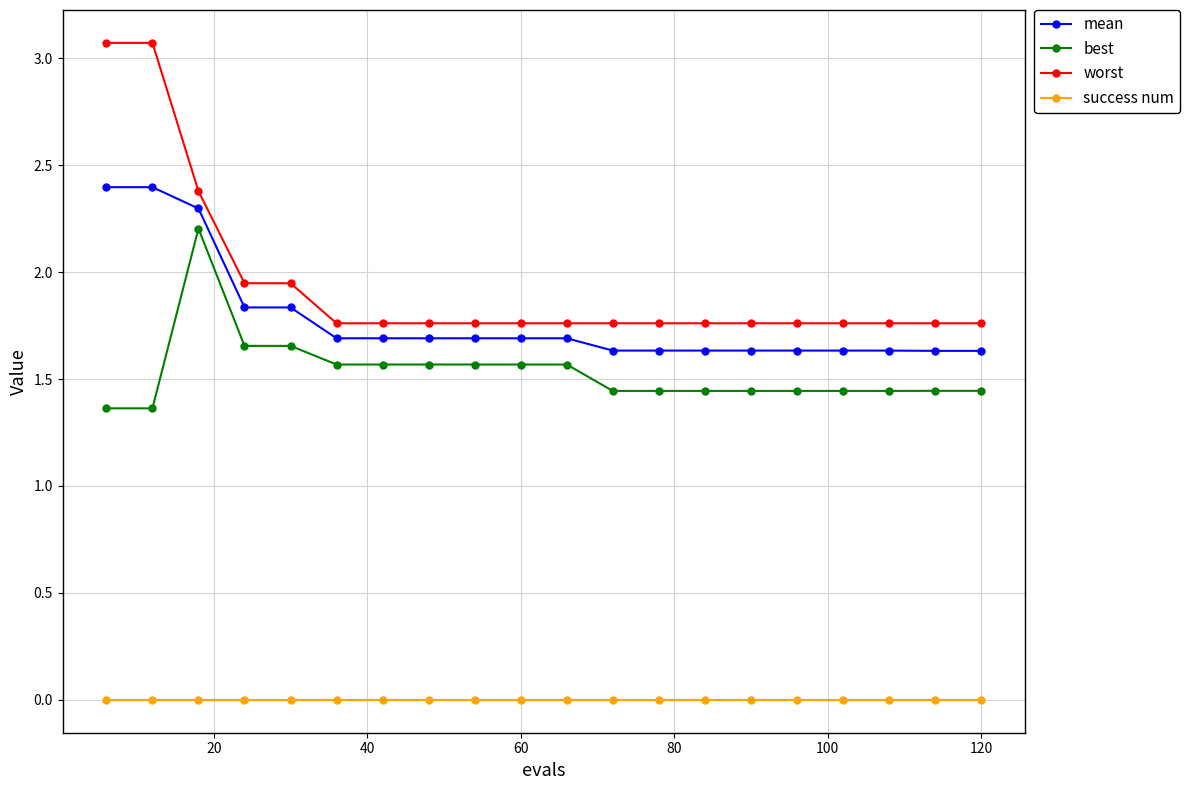

What is the value of the mean point at the 16th from the left?

1.6